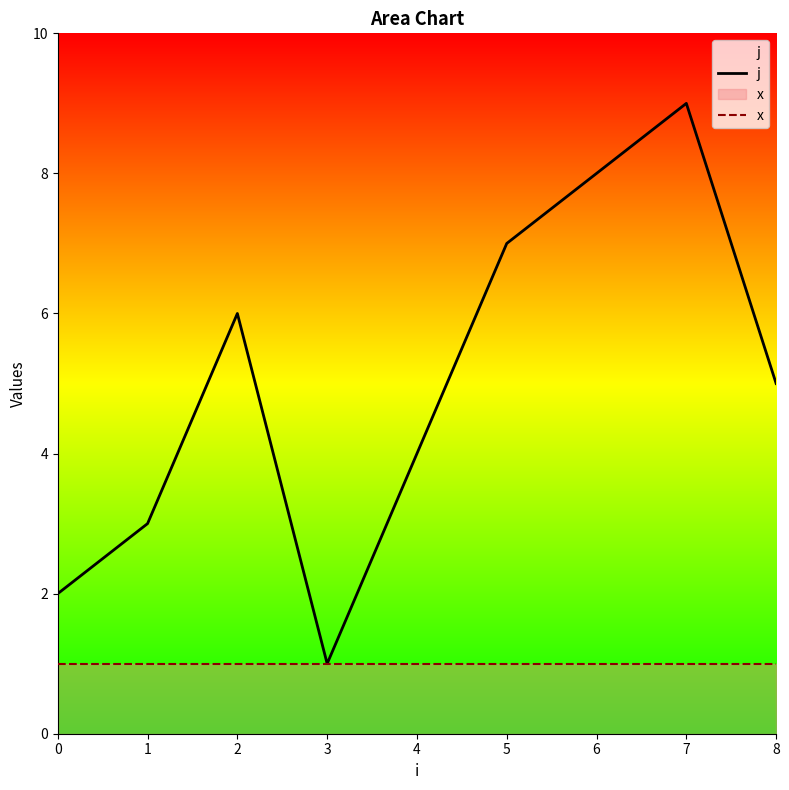

What is the sum of the j values at 6 and 4?

12